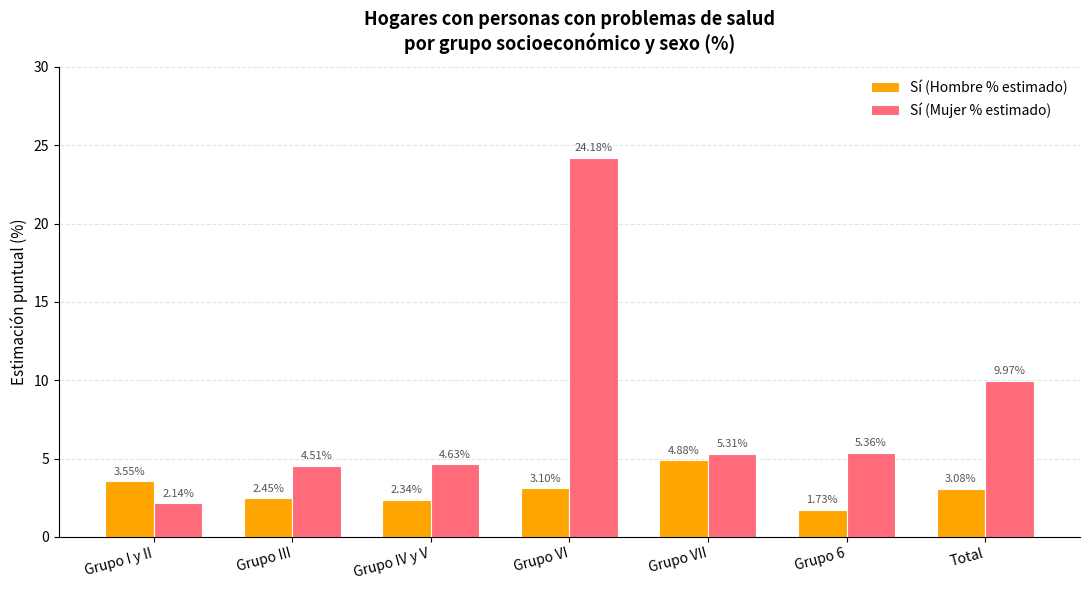

Are the bars grouped side by side (vs. stacked)?

Yes